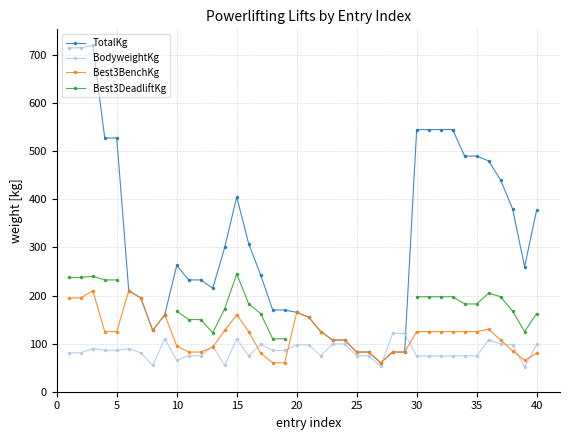

True or false: Best3BenchKg has a value of 125.0 at 35.

True